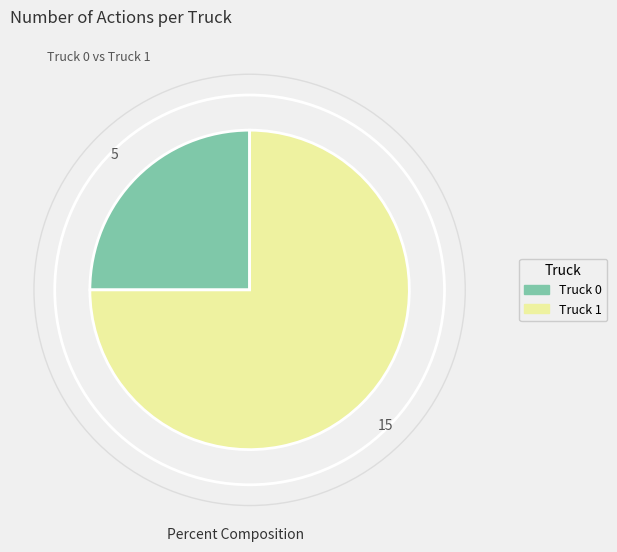

True or false: Truck 0 accounts for 25% of the total.

True